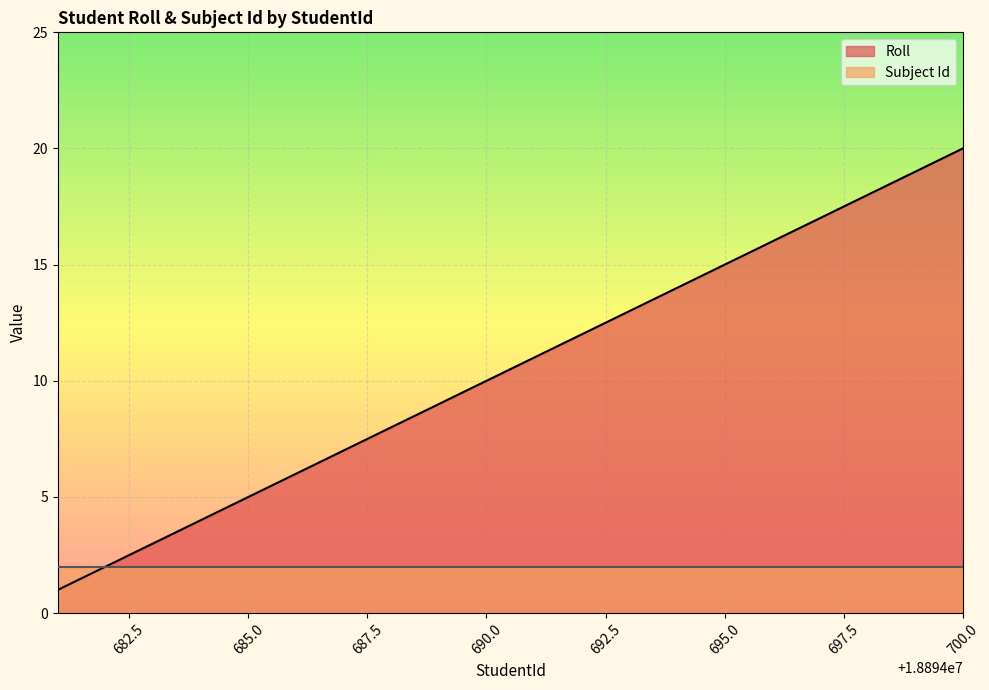

What is the average value?

10